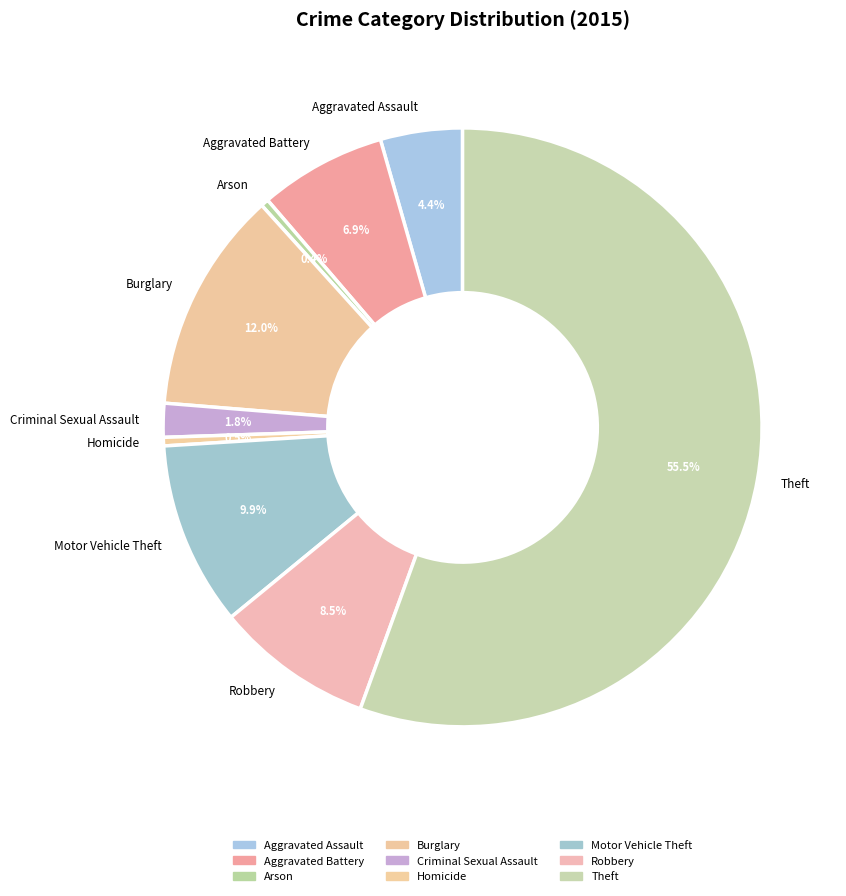

To the nearest percent, what is the difference between the largest and smallest slice percentages?

55%